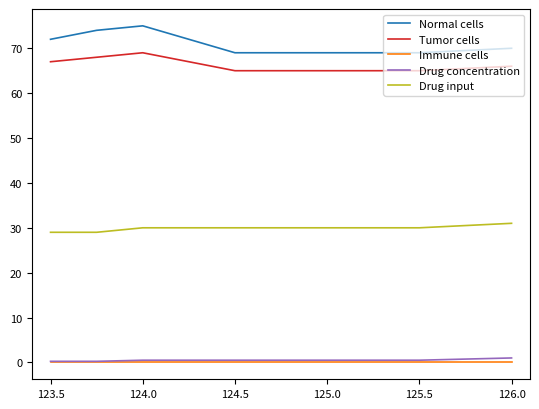

True or false: Immune cells and Normal cells cross at least once.

False